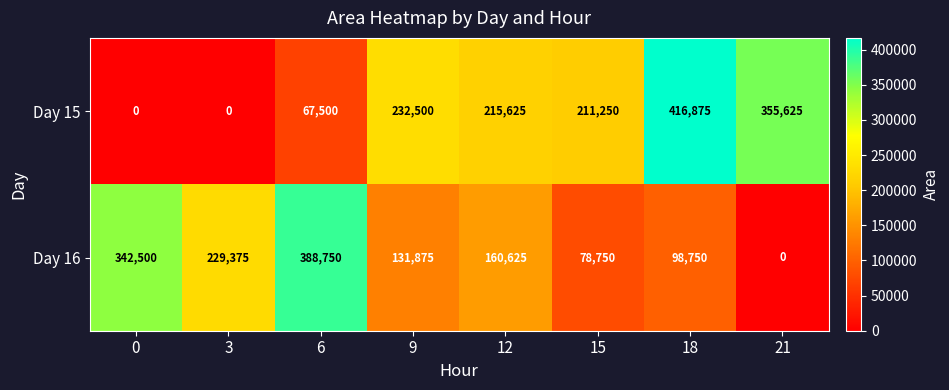

Reading left to right, list all the values displayed in this chart.

Day 15: 0=0	3=0	6=67500	9=232500	12=215625	15=211250	18=416875	21=355625
Day 16: 0=342500	3=229375	6=388750	9=131875	12=160625	15=78750	18=98750	21=0